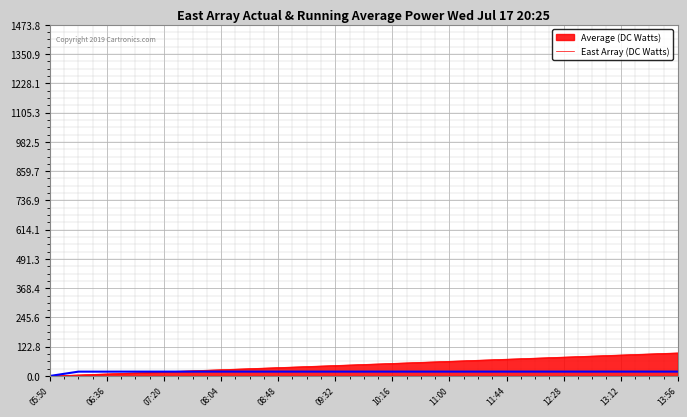

Which series has the largest range (max minus min)?

East Array (DC Watts)